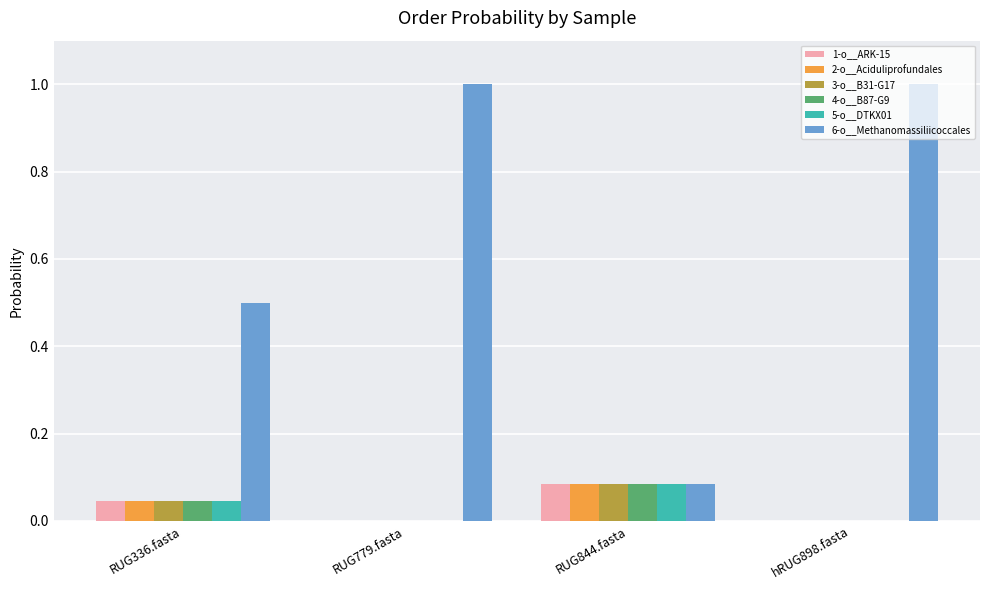

Which series has the largest range (max minus min)?

6-o__Methanomassiliicoccales